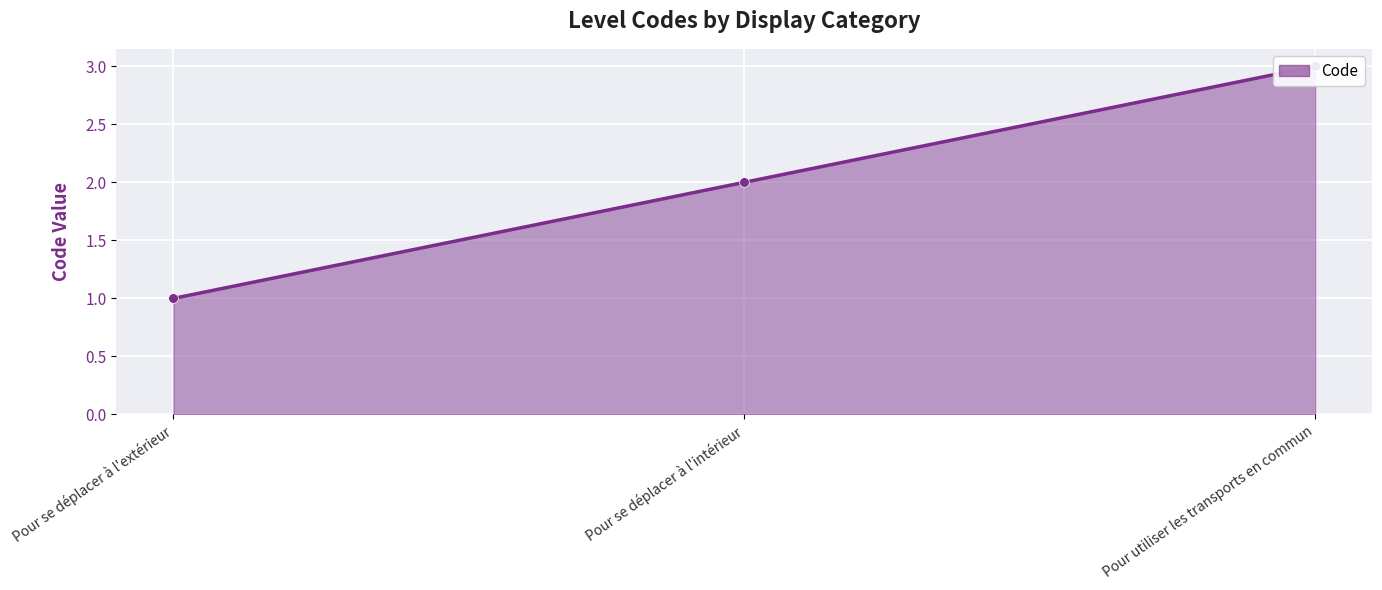

Count the values in the range 1 to 3.

3